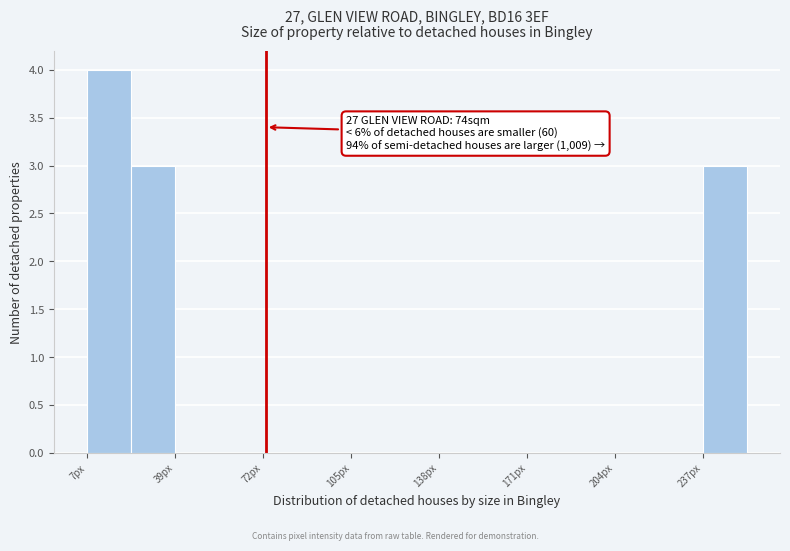

Read against the x-axis, roughly where is the centre of the tallest bar?

15